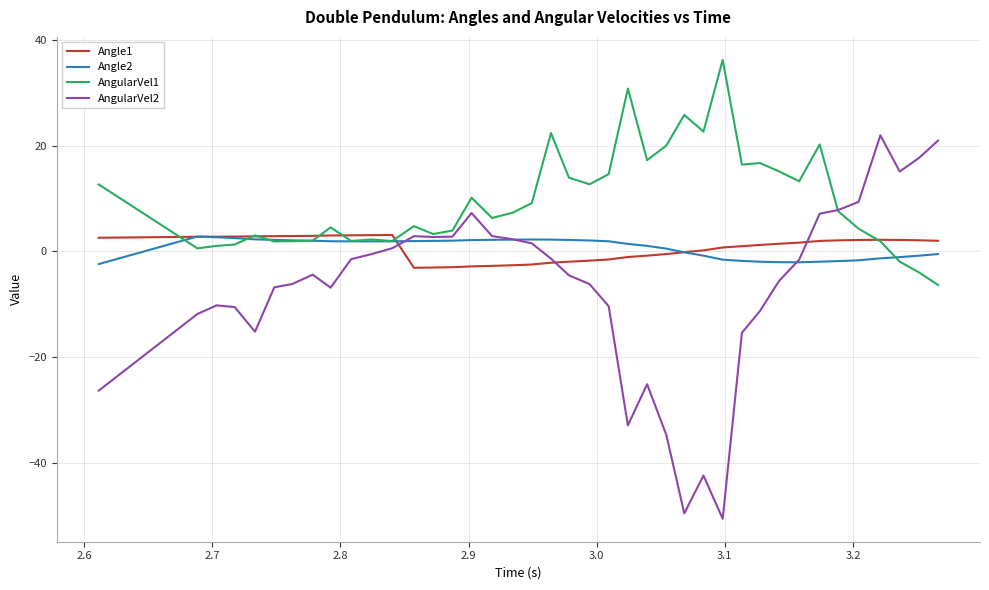

What is the minimum value for Angle2?

-2.4